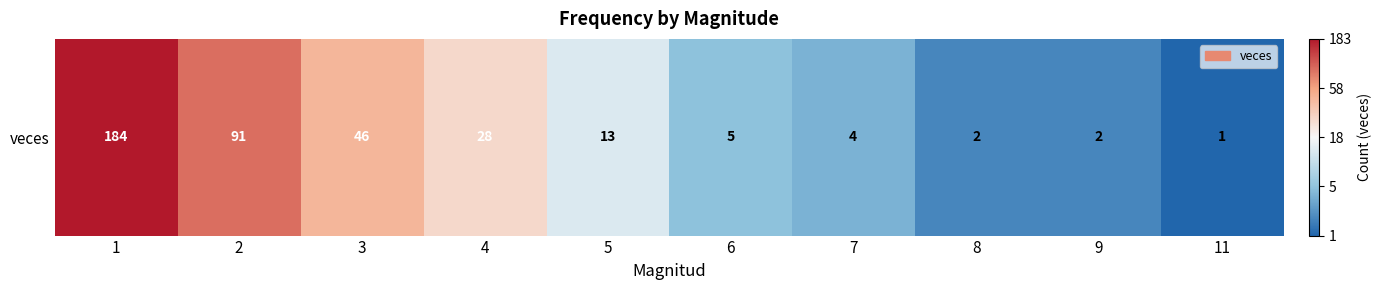

Reading left to right, list all the values displayed in this chart.

1=5.2	2=4.5	3=3.9	4=3.4	5=2.6	6=1.8	7=1.6	8=1.1	9=1.1	11=0.7